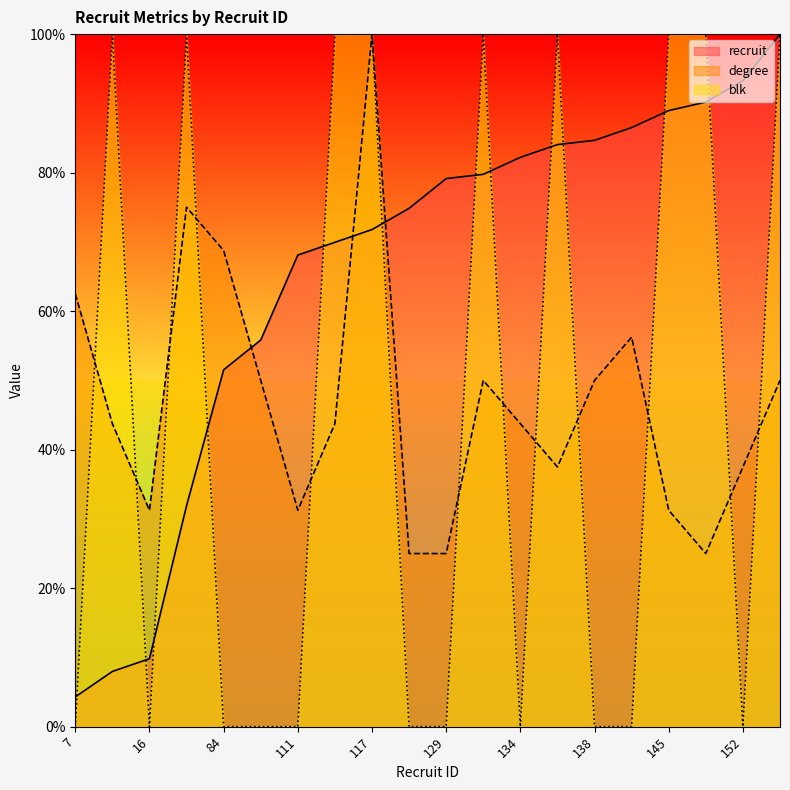

Between which two adjacent categories do blk and degree first intersect?

7 and 13